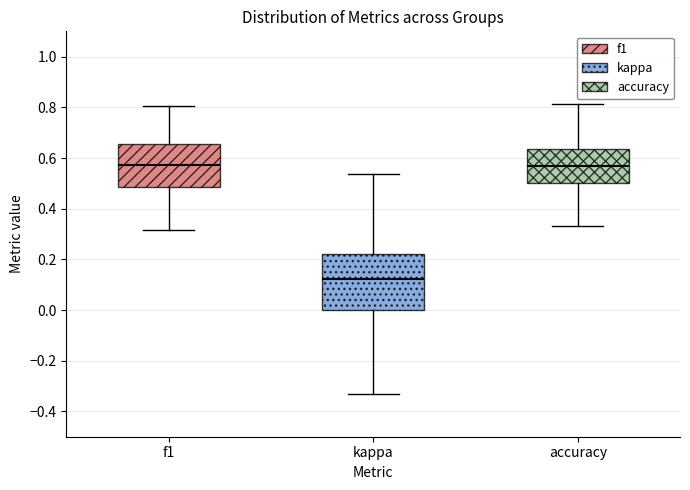

Reading left to right, transcribe this box plot: for each box, give where its median line is, the range the box spans, and where its two whiskers end, as read against the y-axis. The values are not printed on the chart, so give them approximately, as read against the axis.

f1: median 0.58, box 0.48 to 0.66, whiskers 0.32 to 0.80
kappa: median 0.12, box 0.00 to 0.22, whiskers -0.34 to 0.54
accuracy: median 0.56, box 0.50 to 0.64, whiskers 0.34 to 0.82